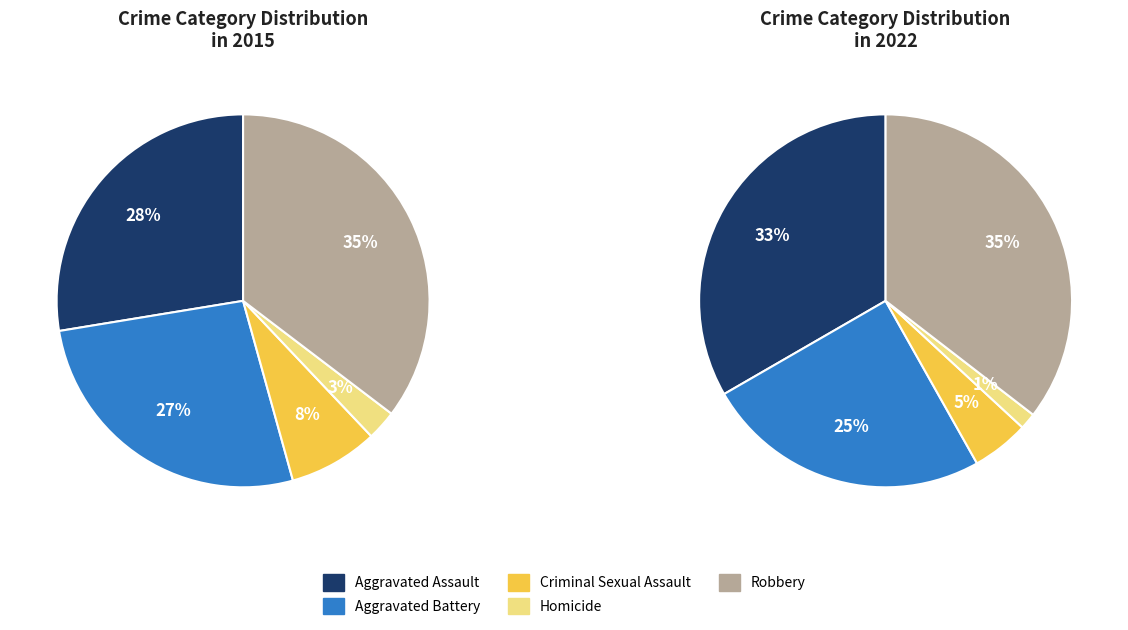

True or false: Robbery accounts for 35% of the total.

True